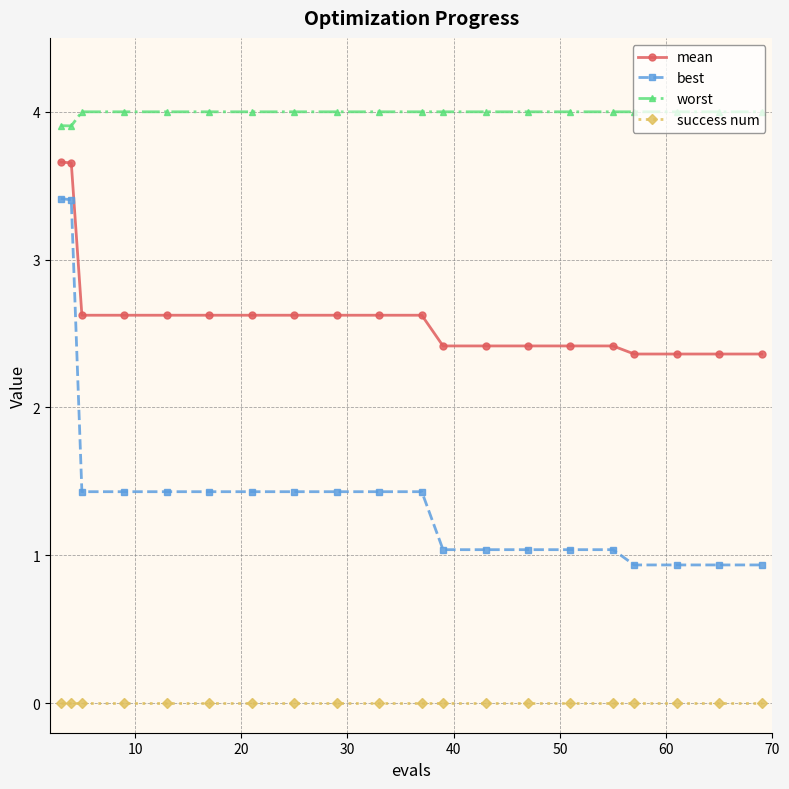

Reading left to right, list all the values displayed in this chart.

mean: 3.7	3.7	2.6	2.6	2.6	2.6	2.6	2.6	2.6	2.6	2.6	2.4	2.4	2.4	2.4	2.4	2.4	2.4	2.4	2.4
best: 3.4	3.4	1.4	1.4	1.4	1.4	1.4	1.4	1.4	1.4	1.4	1.0	1.0	1.0	1.0	1.0	0.9	0.9	0.9	0.9
worst: 3.9	3.9	4.0	4.0	4.0	4.0	4.0	4.0	4.0	4.0	4.0	4.0	4.0	4.0	4.0	4.0	4.0	4.0	4.0	4.0
success num: 0.0	0.0	0.0	0.0	0.0	0.0	0.0	0.0	0.0	0.0	0.0	0.0	0.0	0.0	0.0	0.0	0.0	0.0	0.0	0.0